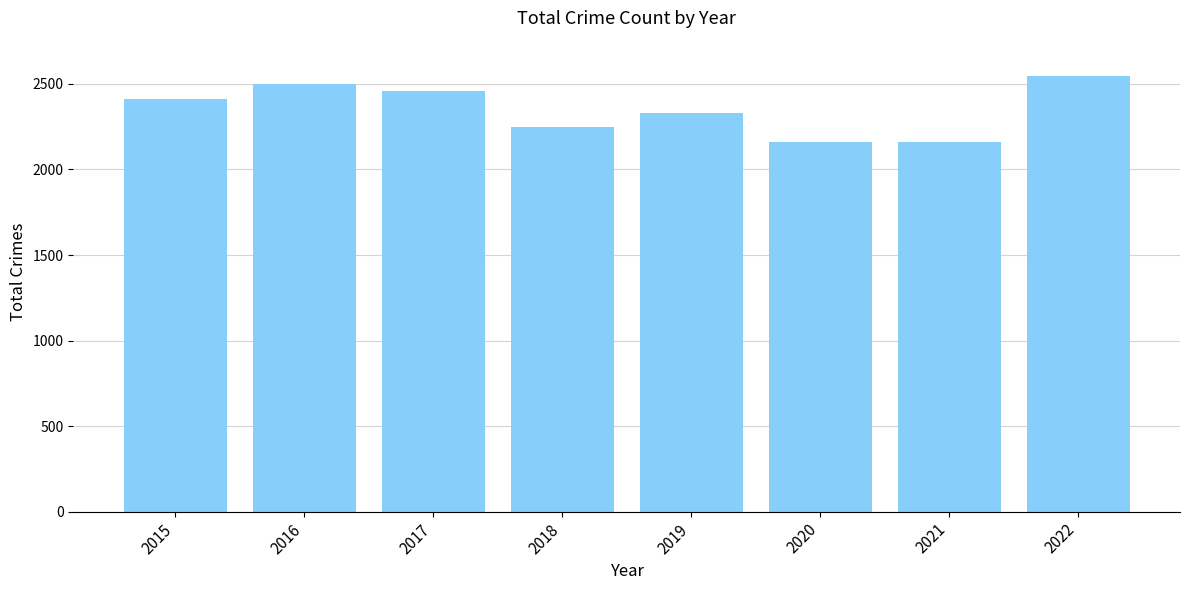

What is the difference between the maximum and minimum values?

389